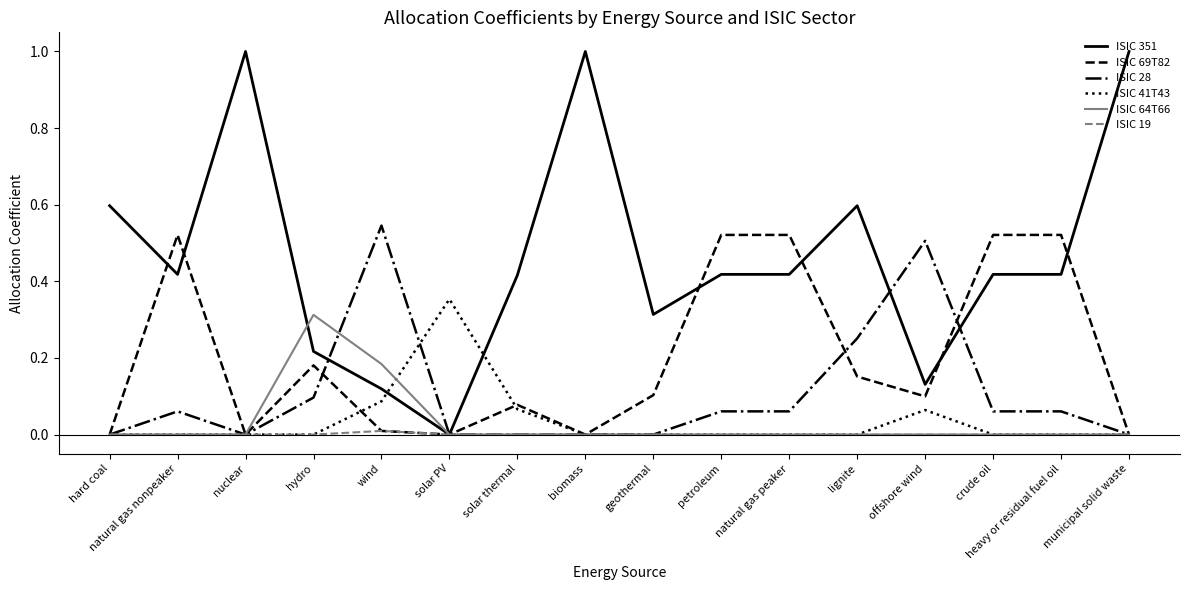

At how many categories does at least one series exceed 0?

16